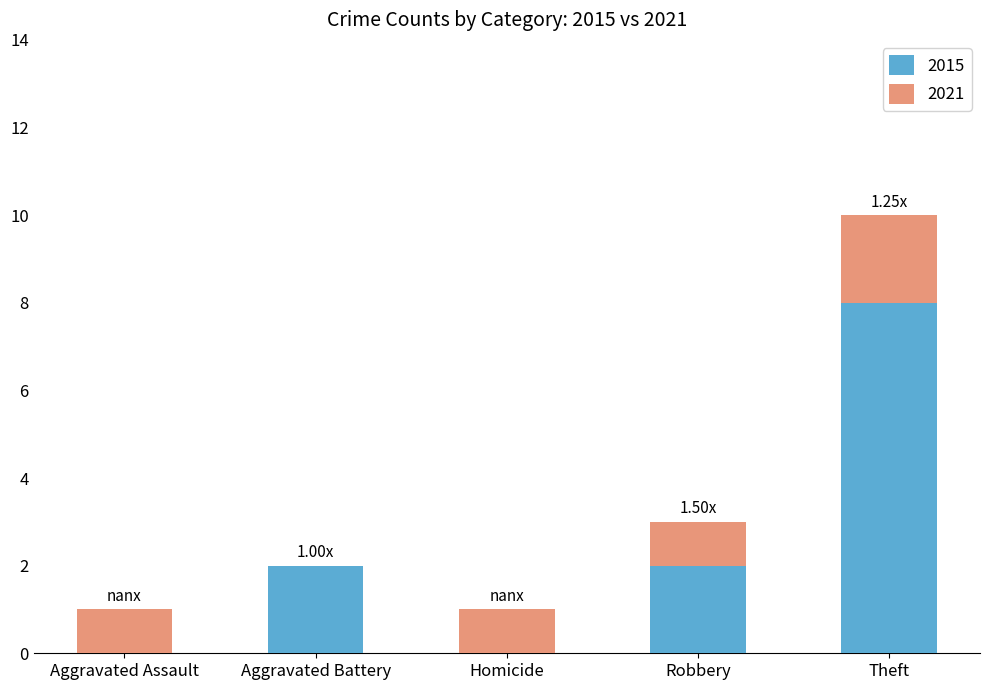

At which category is the sum across all series the highest?

Theft